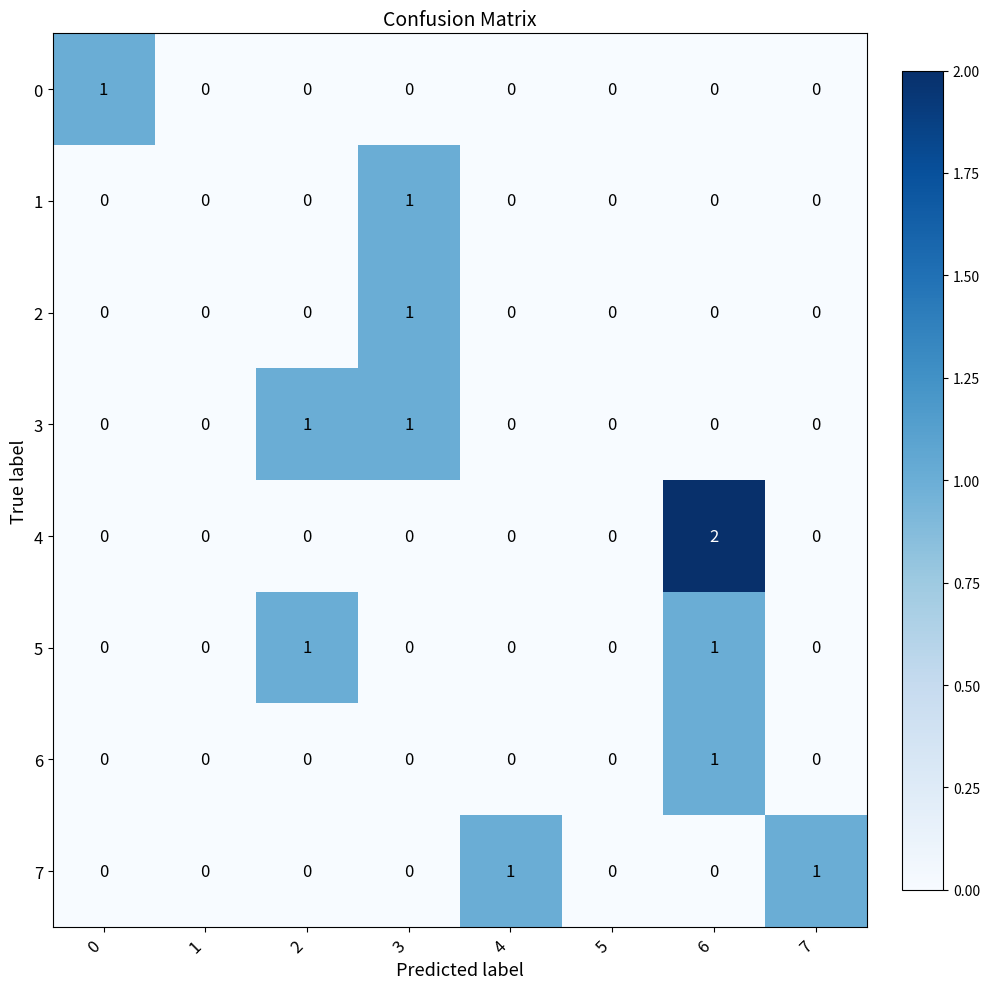

Is it true that 4 equals 1 at 4?

False